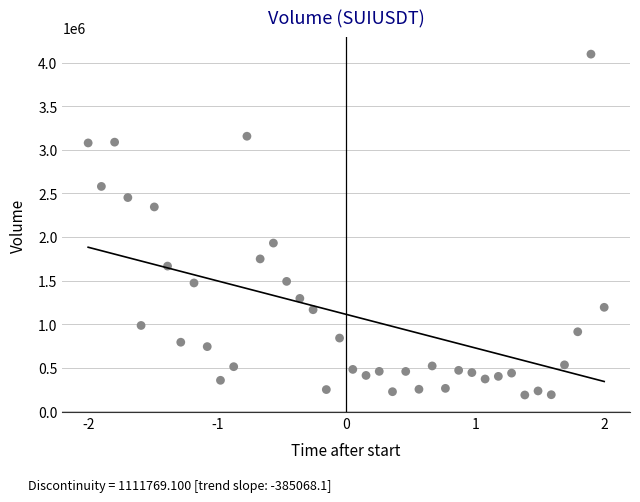

What is the range of X values (max minus min)?

4.0